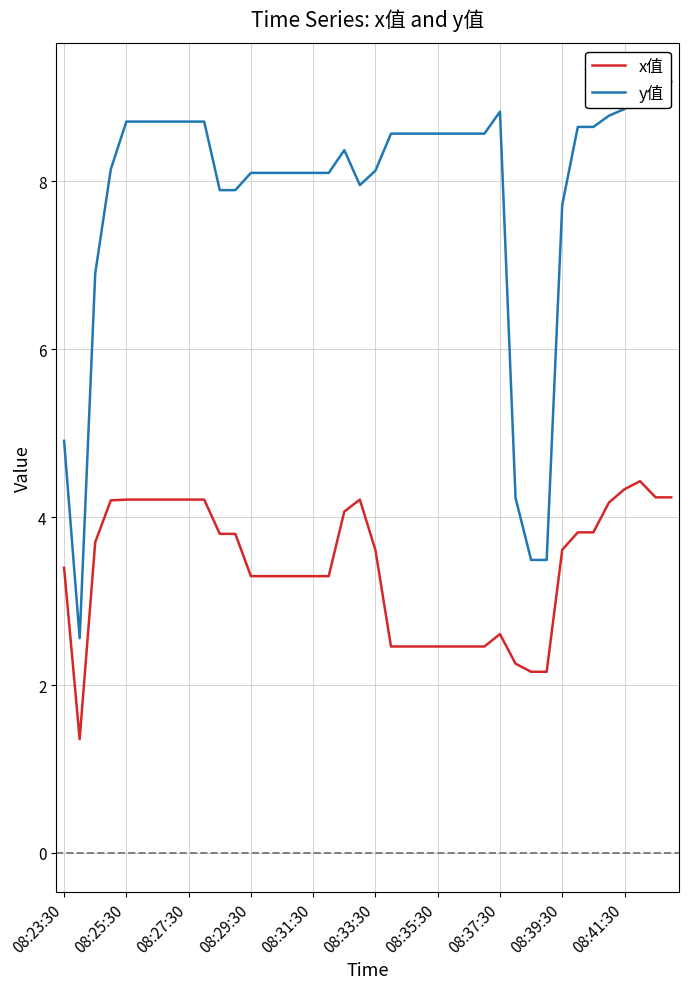

Where does the x值 series first go above 3?

08:23:30